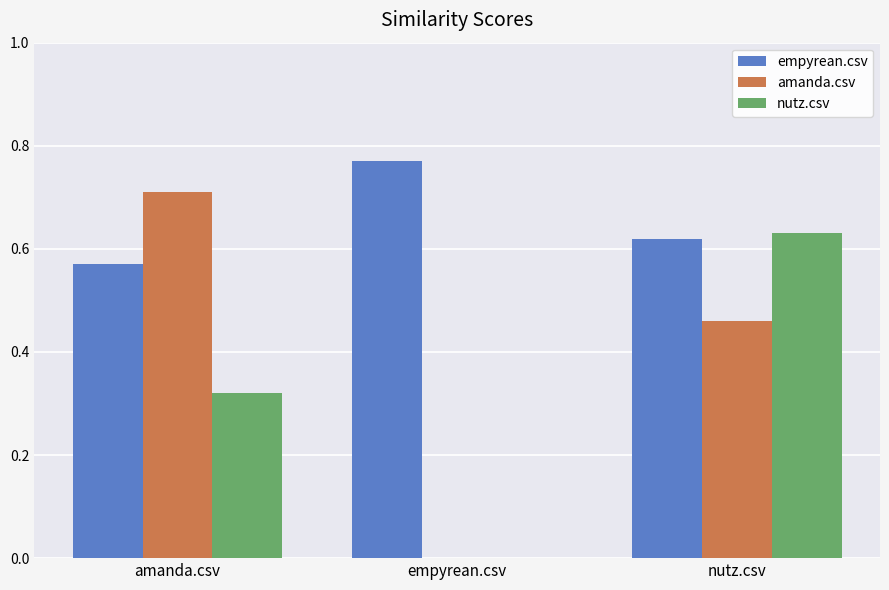

What is the sum of all amanda.csv values?

1.2